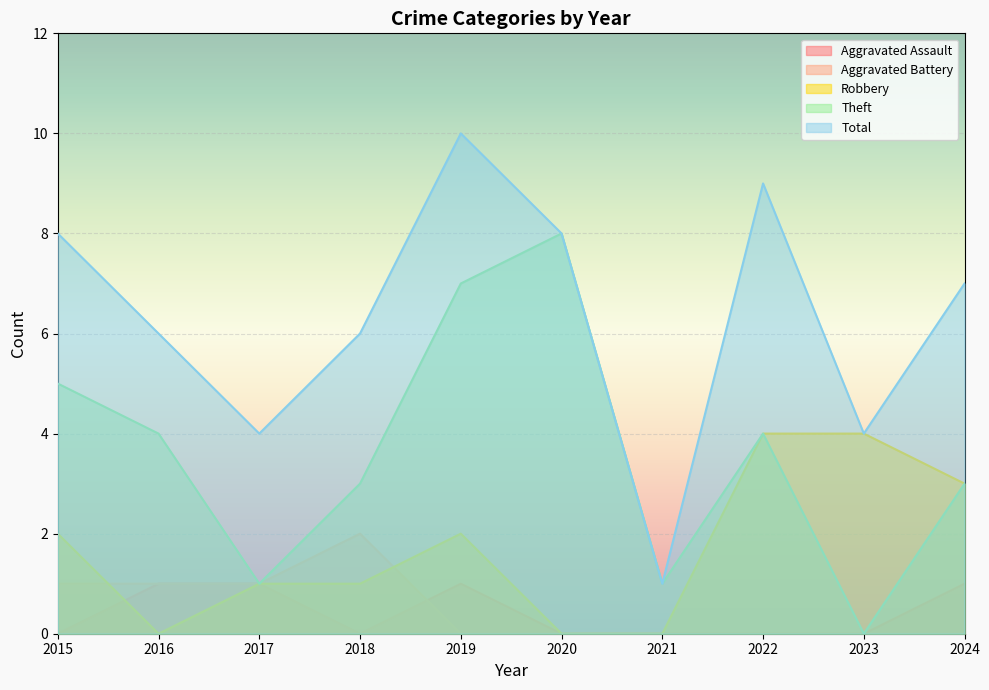

At which label does Robbery first exceed 2?

2022